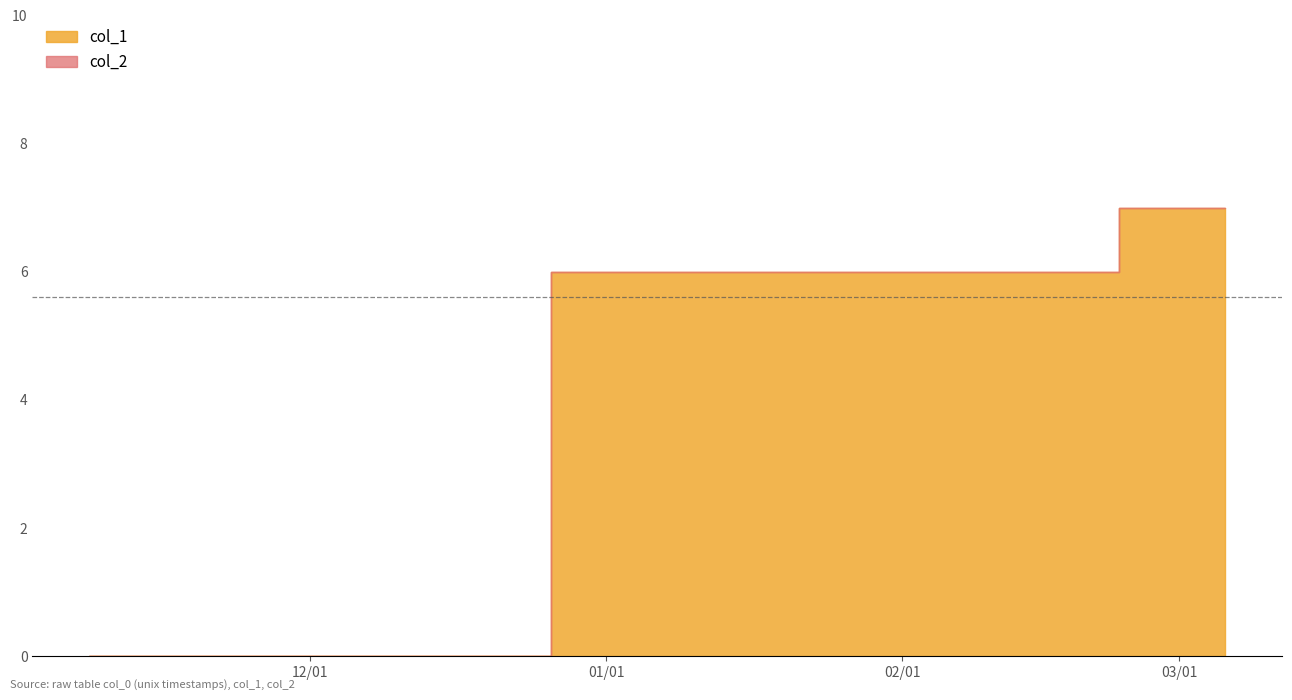

Count the col_1 values in the range 0 to 7.

3